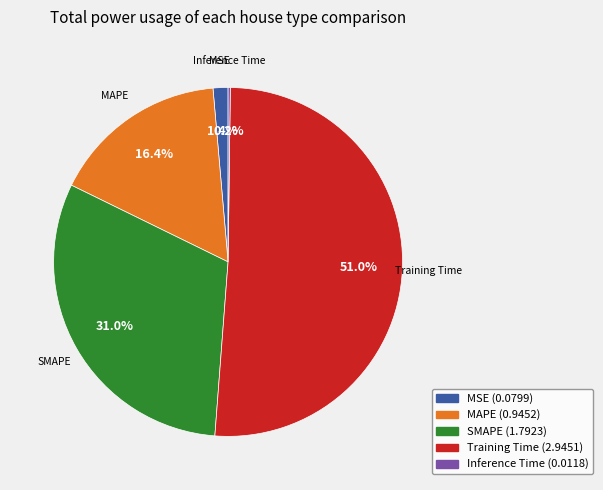

Does Training Time account for over 50% of the chart?

Yes